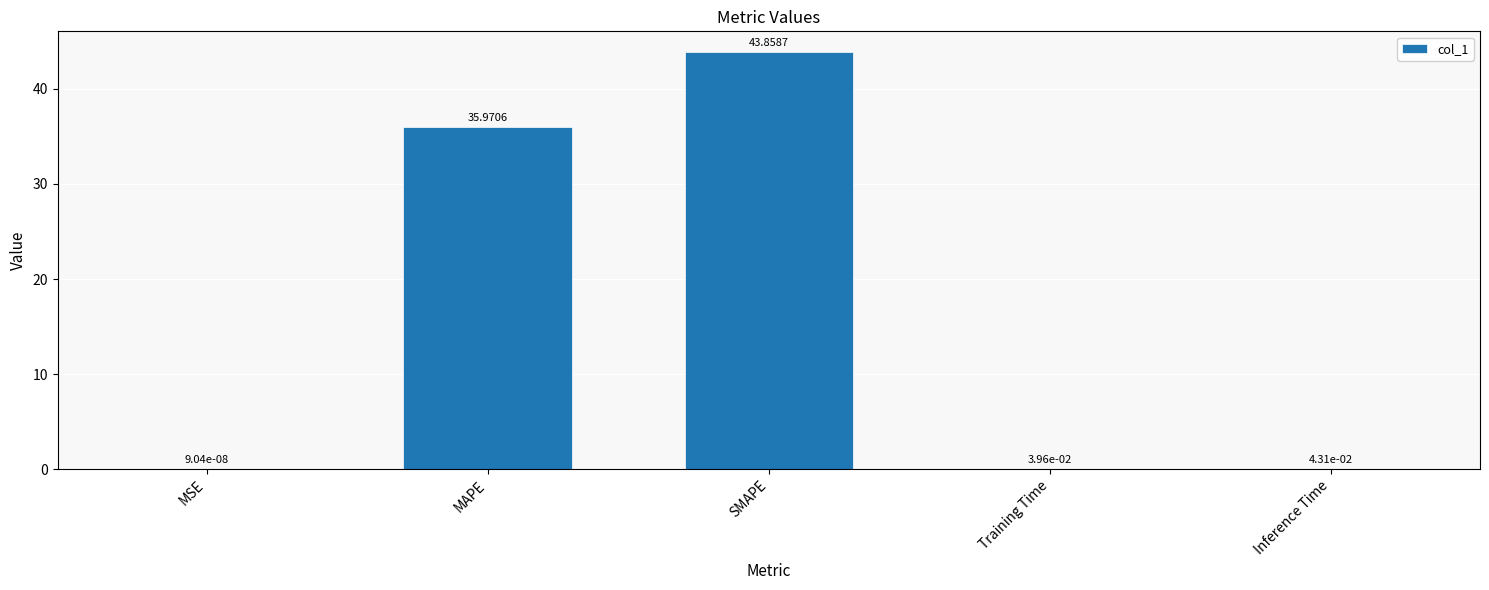

The chart shows a value of 43.9 at SMAPE. True or false?

True